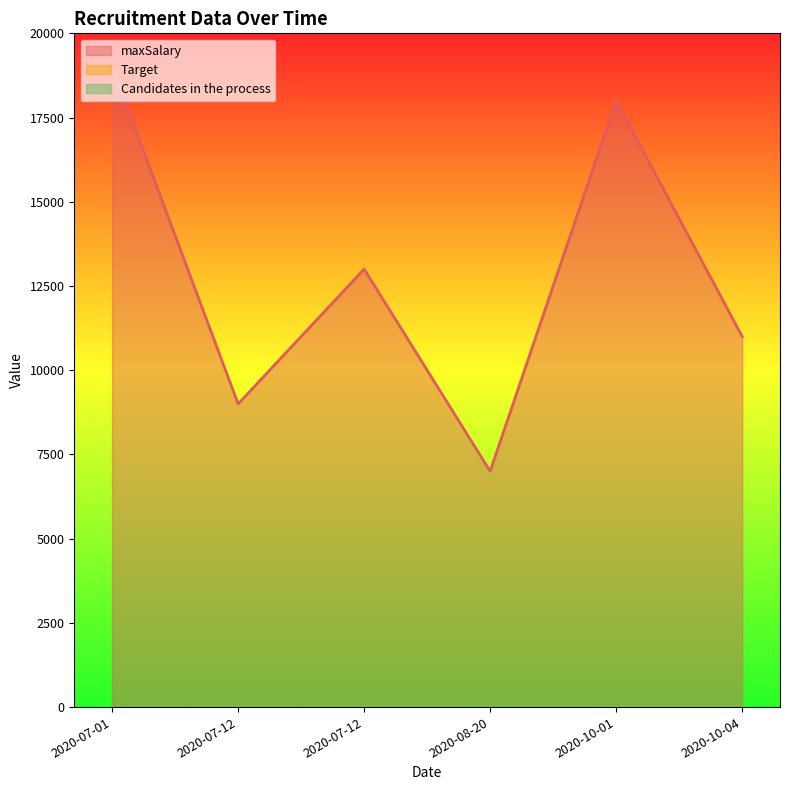

Where is the first local minimum for maxSalary?

2020-07-12